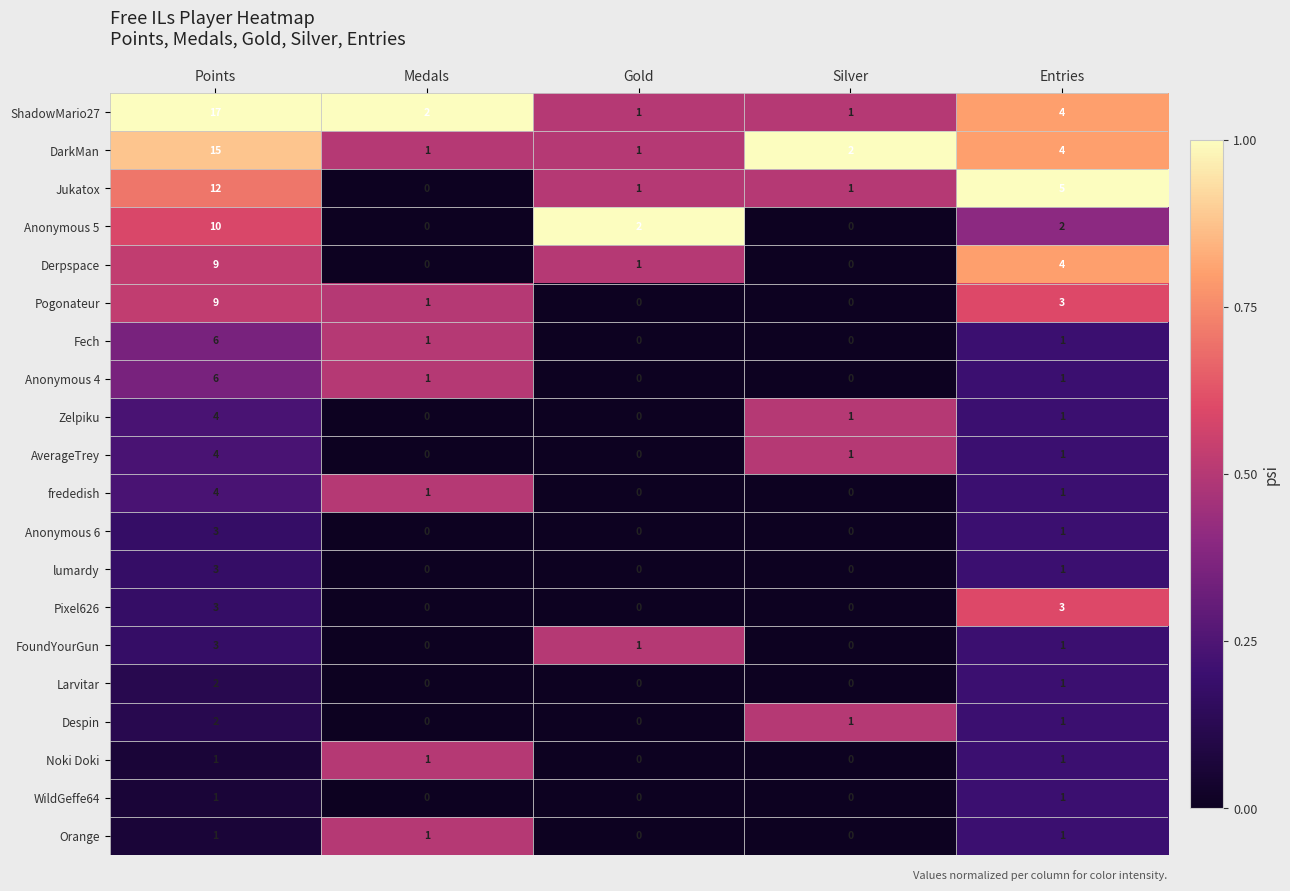

Which series has the largest range (max minus min)?

ShadowMario27